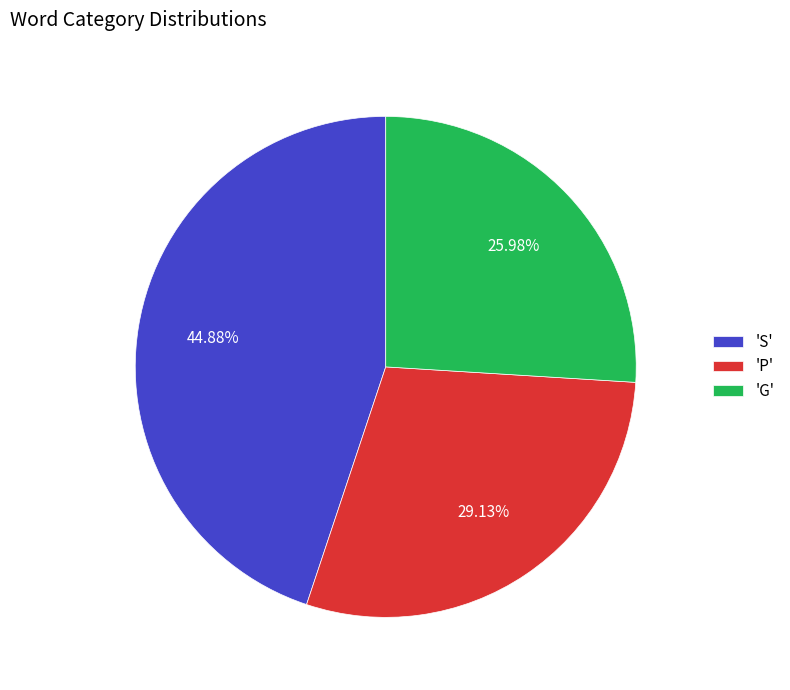

Combined, do 'P' and 'G' account for over 50%?

Yes